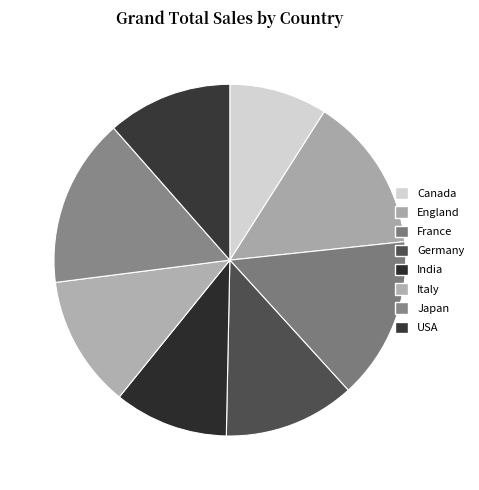

To the nearest percent, what is the difference between the France and Japan slice percentages?

1%